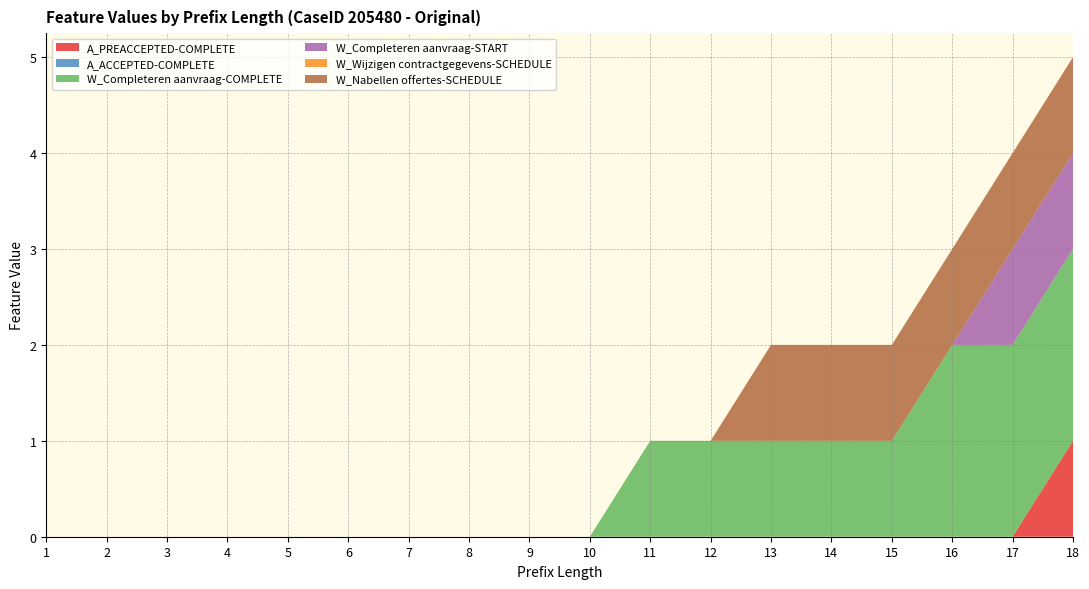

Reading left to right, what are all the values shown in this chart?

A_PREACCEPTED-COMPLETE: 0	0	0	0	0	0	0	0	0	0	0	0	0	0	0	0	0	1
A_ACCEPTED-COMPLETE: 0	0	0	0	0	0	0	0	0	0	0	0	0	0	0	0	0	0
W_Completeren aanvraag-COMPLETE: 0	0	0	0	0	0	0	0	0	0	1	1	1	1	1	2	2	2
W_Completeren aanvraag-START: 0	0	0	0	0	0	0	0	0	0	0	0	0	0	0	0	1	1
W_Wijzigen contractgegevens-SCHEDULE: 0	0	0	0	0	0	0	0	0	0	0	0	0	0	0	0	0	0
W_Nabellen offertes-SCHEDULE: 0	0	0	0	0	0	0	0	0	0	0	0	1	1	1	1	1	1